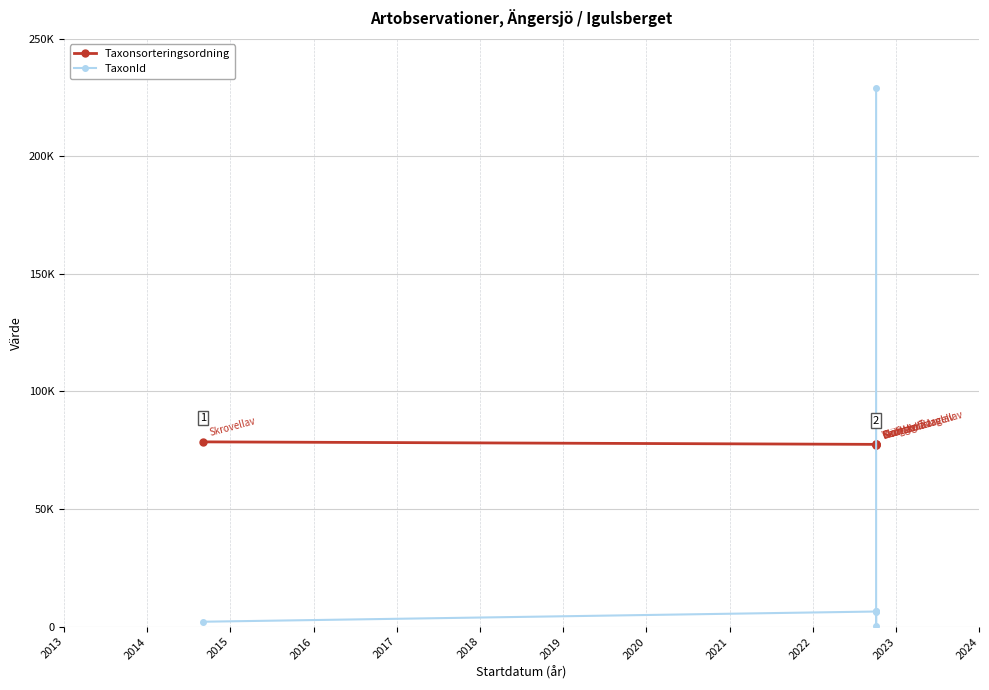

Is the value of TaxonId at 2014 greater than the value of Taxonsorteringsordning at 2017?

No